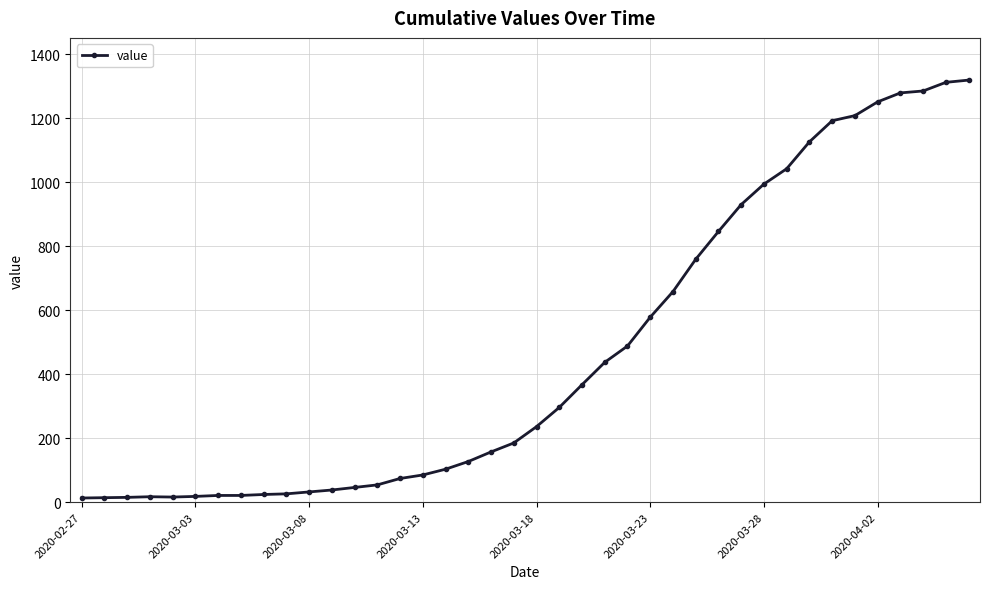

What is the difference between the second highest and second lowest values?

1298